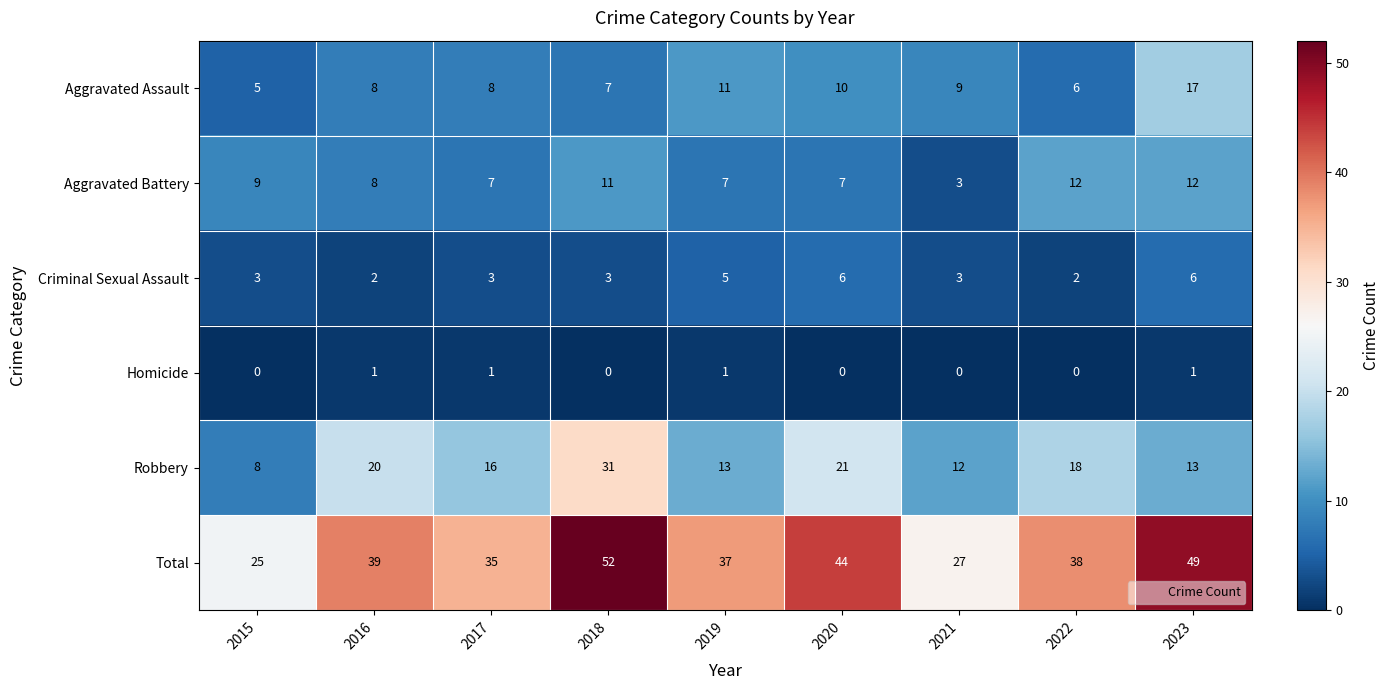

What is the total value across all series at 2020?

88